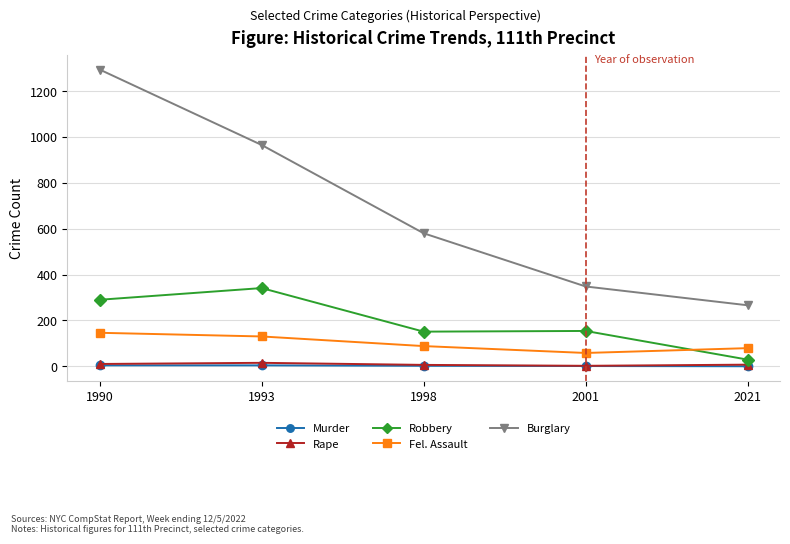

What is the minimum value for Burglary?

266